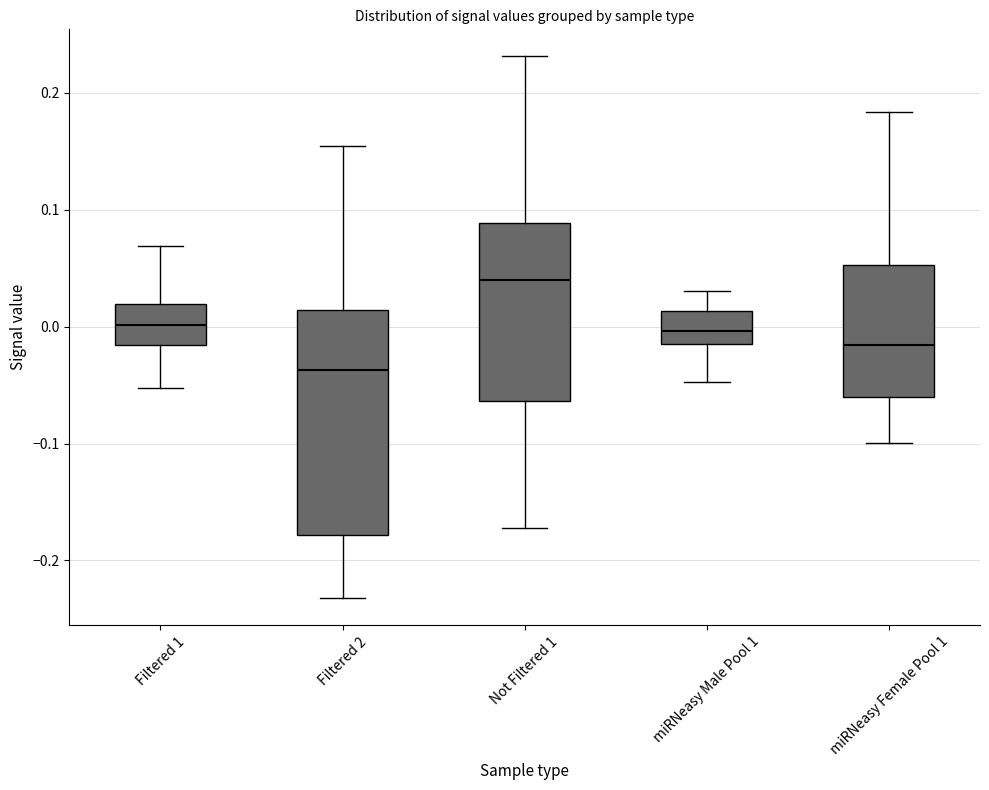

Where is the lower edge of the box for miRNeasy Male Pool 1 on the y-axis? The values are not printed on the chart, so give them approximately, as read against the axis.

-0.01